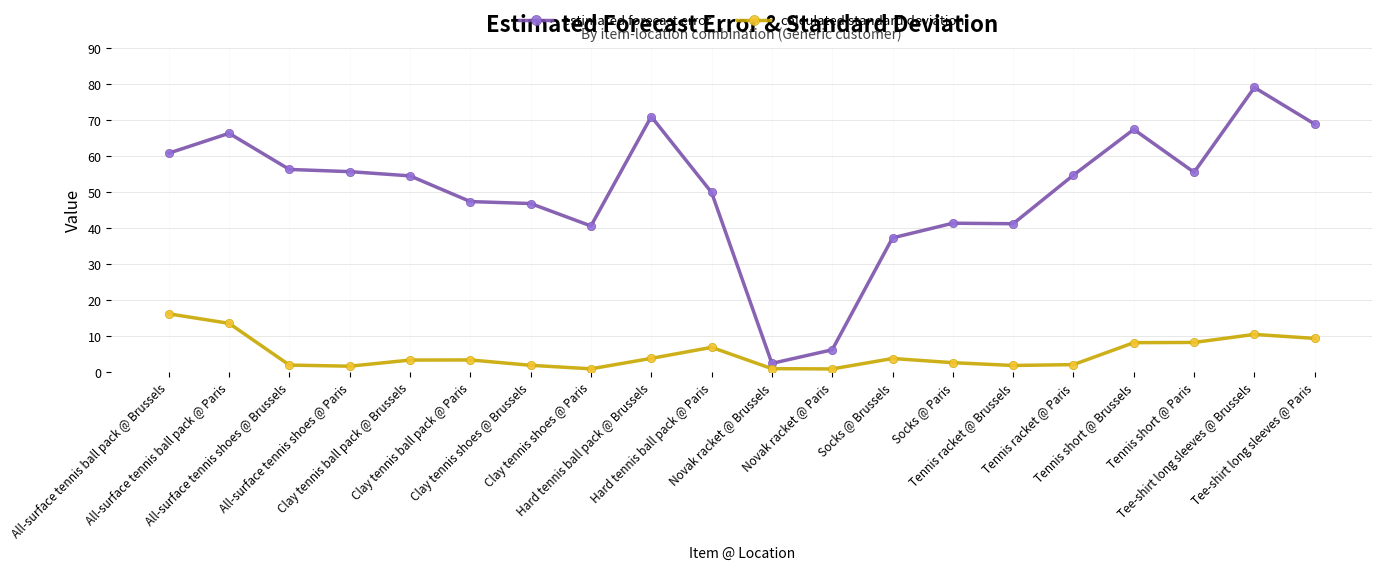

What position from the left is Novak racket @ Paris?

12